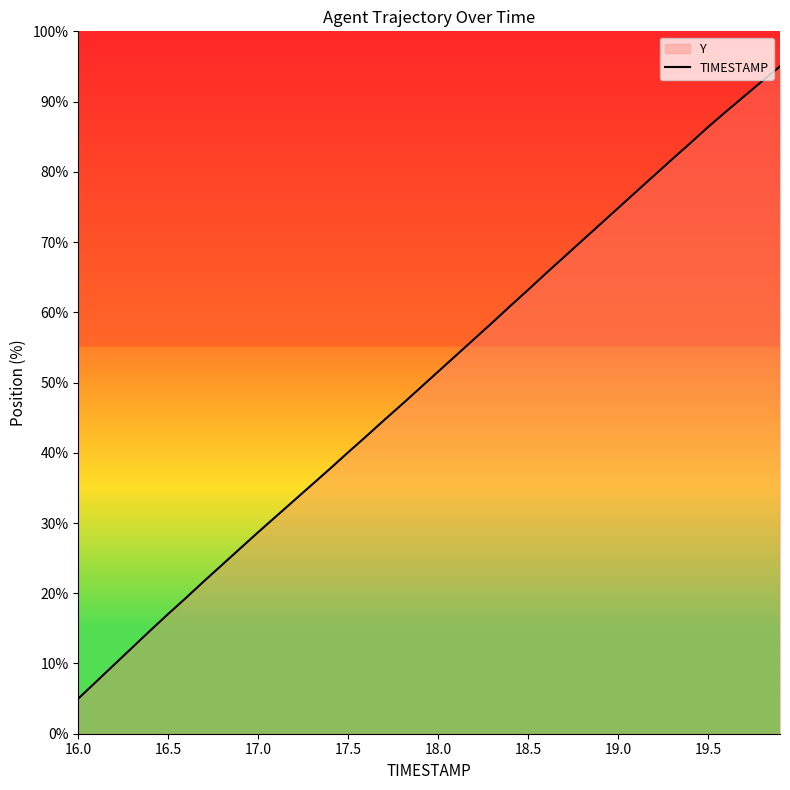

What is the maximum value shown in the chart?

95.0